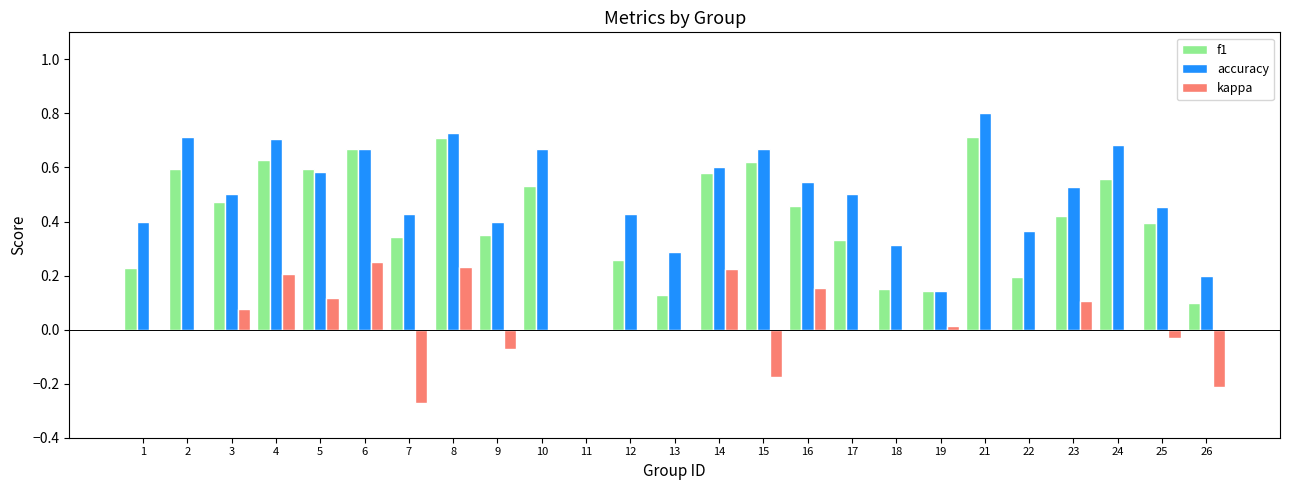

Between 4 and 9, which series saw the biggest shift?

accuracy